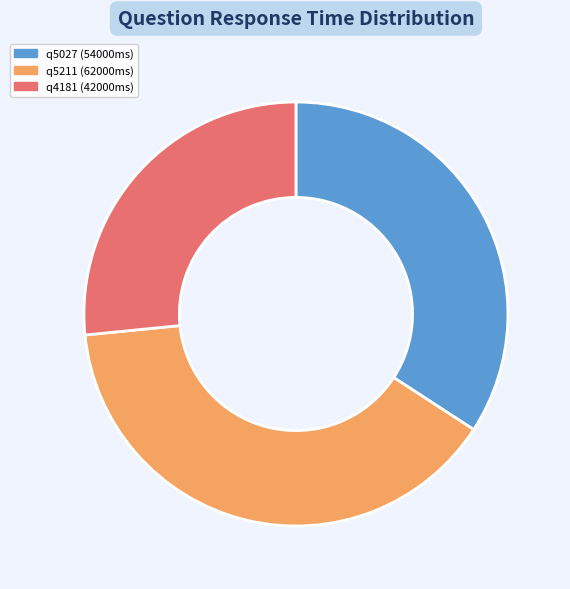

Does q5211 (62000ms) represent more than half of the total?

No